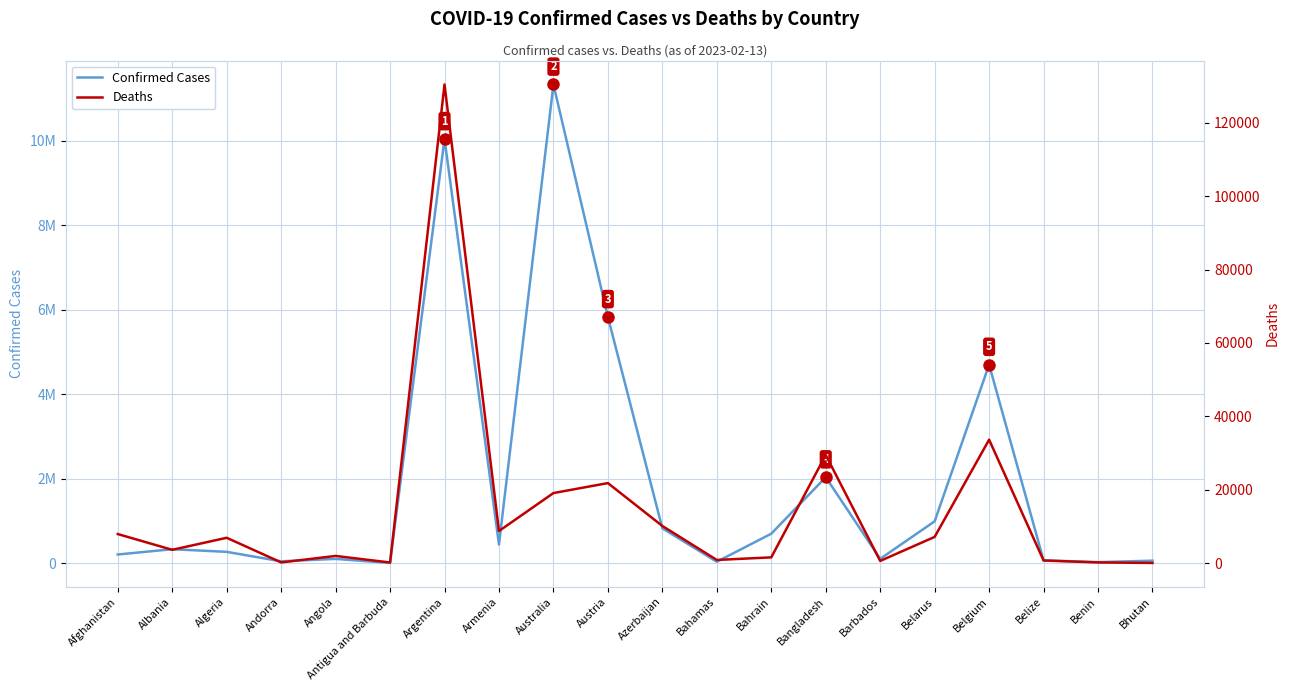

What is the label of the 15th point from the left?

Barbados